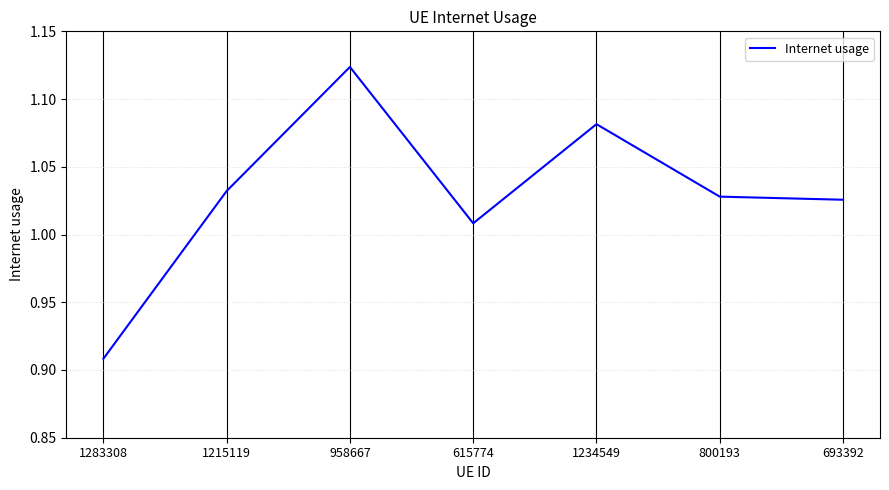

Is it true that the value at 1215119 is 0.4?

False